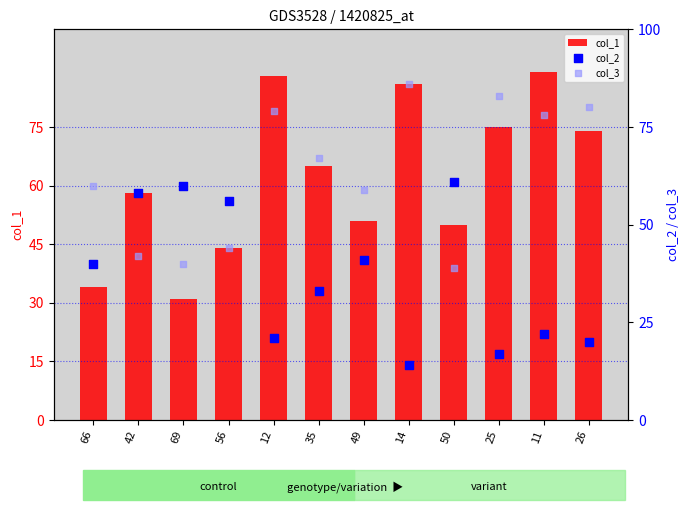

Which series reaches the maximum Y coordinate?

col_1